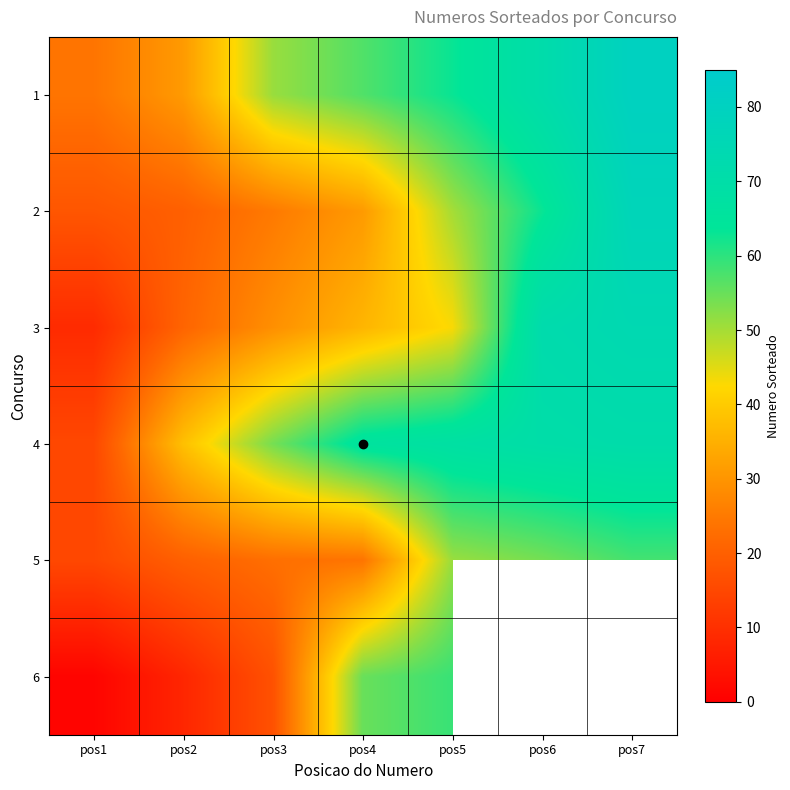

How many data points in 1 are less than 57?

3